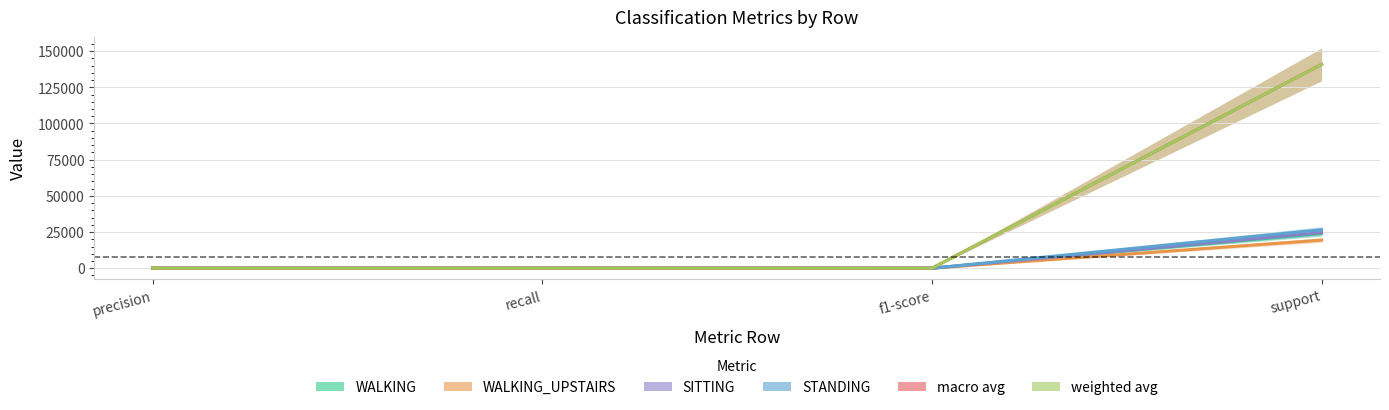

What is the difference between the macro avg values at precision and support?

140793.9